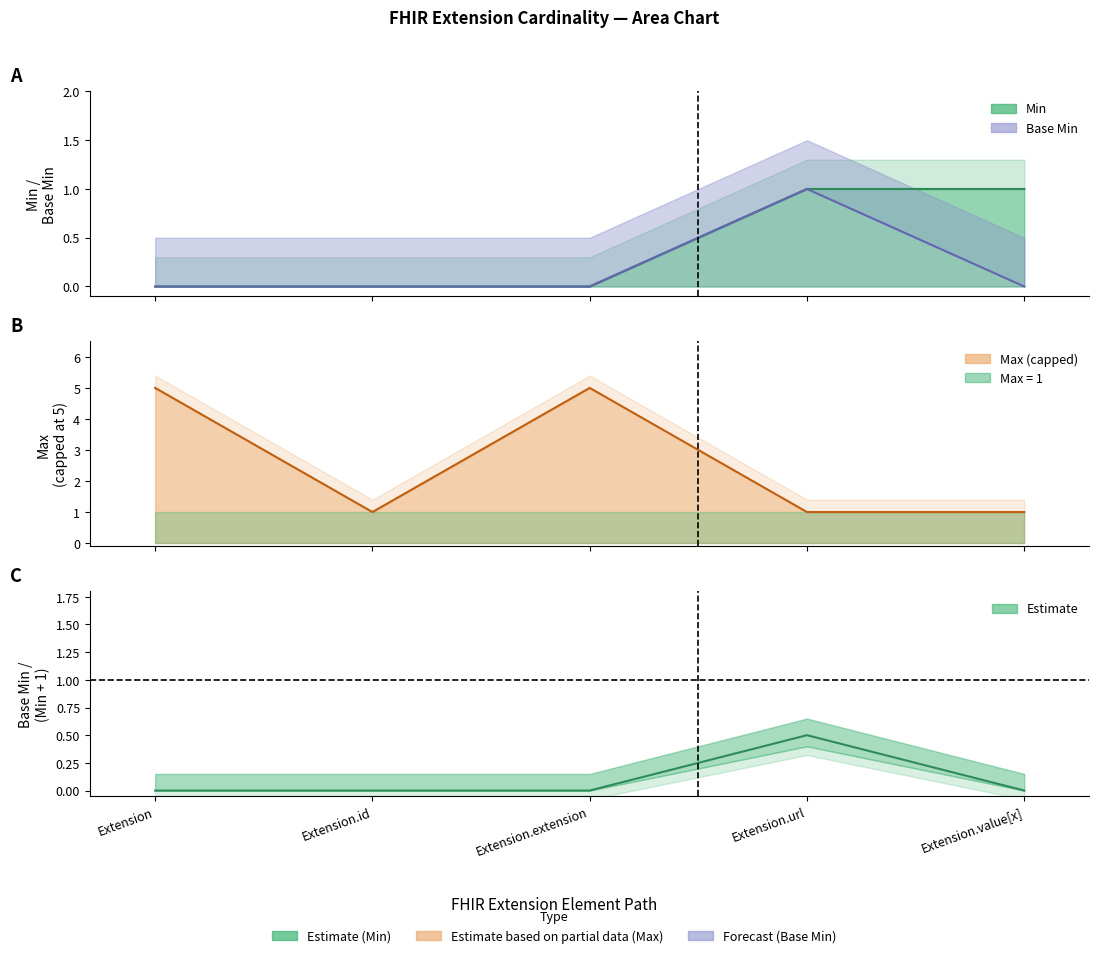

How many lines are shown in the chart?

3